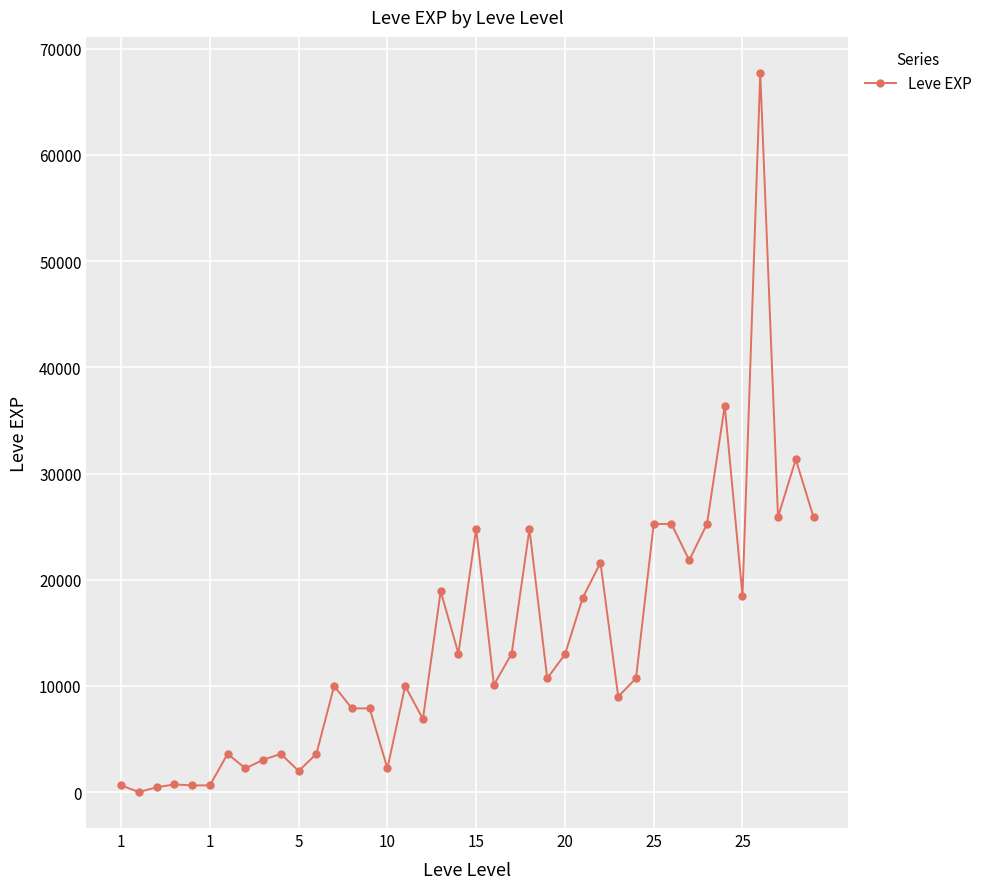

What is the difference between the maximum and minimum values?

67729